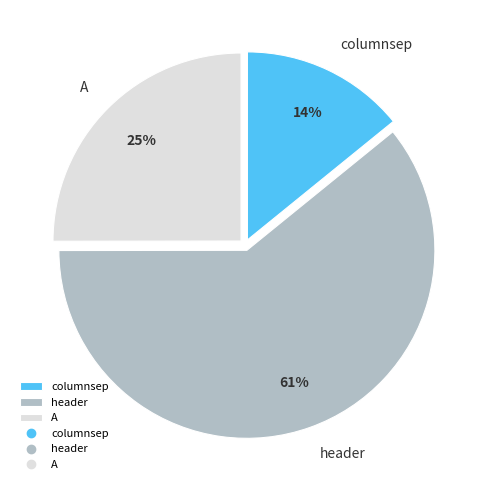

Rank the categories by value from highest to lowest.

header, A, columnsep